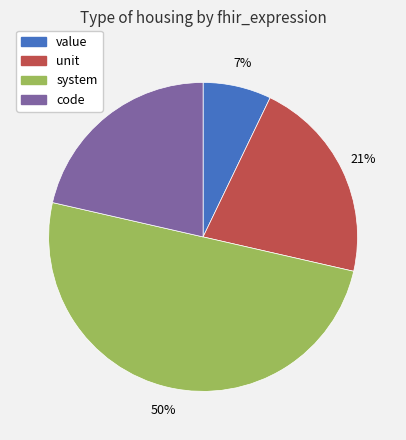

Does unit account for over 50% of the chart?

No